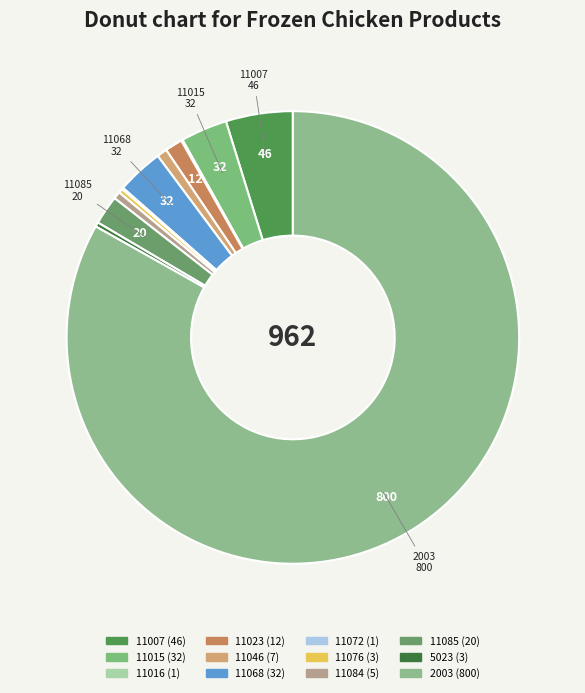

How many segments does this pie chart have?

12